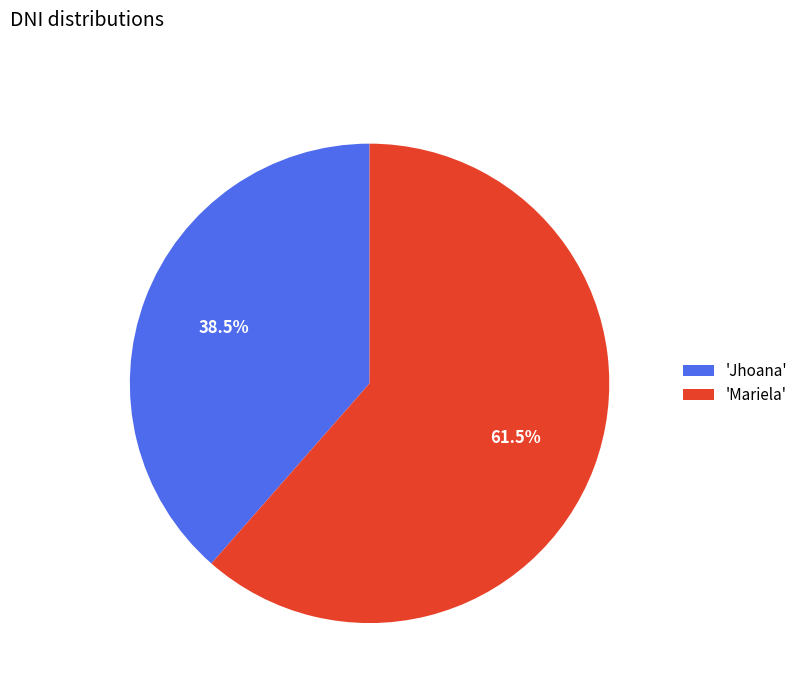

What is the ratio of the value at 'Jhoana' to the value at 'Mariela'?

0.6